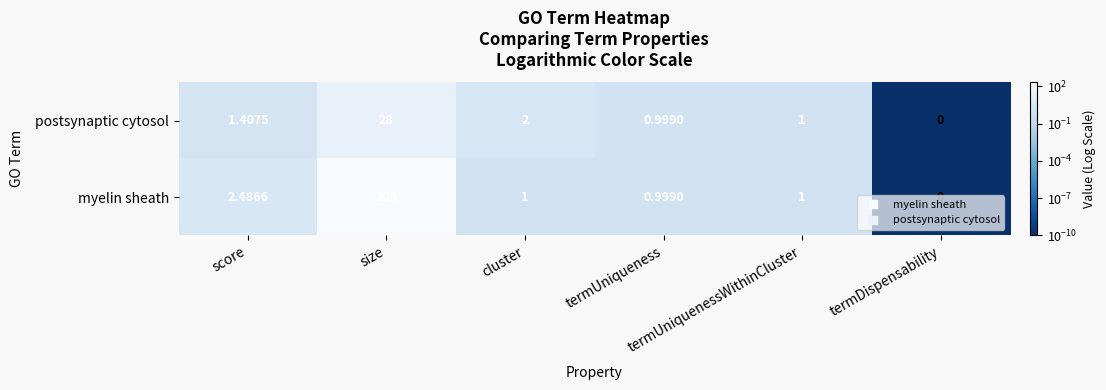

Which series has the largest total across all categories?

myelin sheath